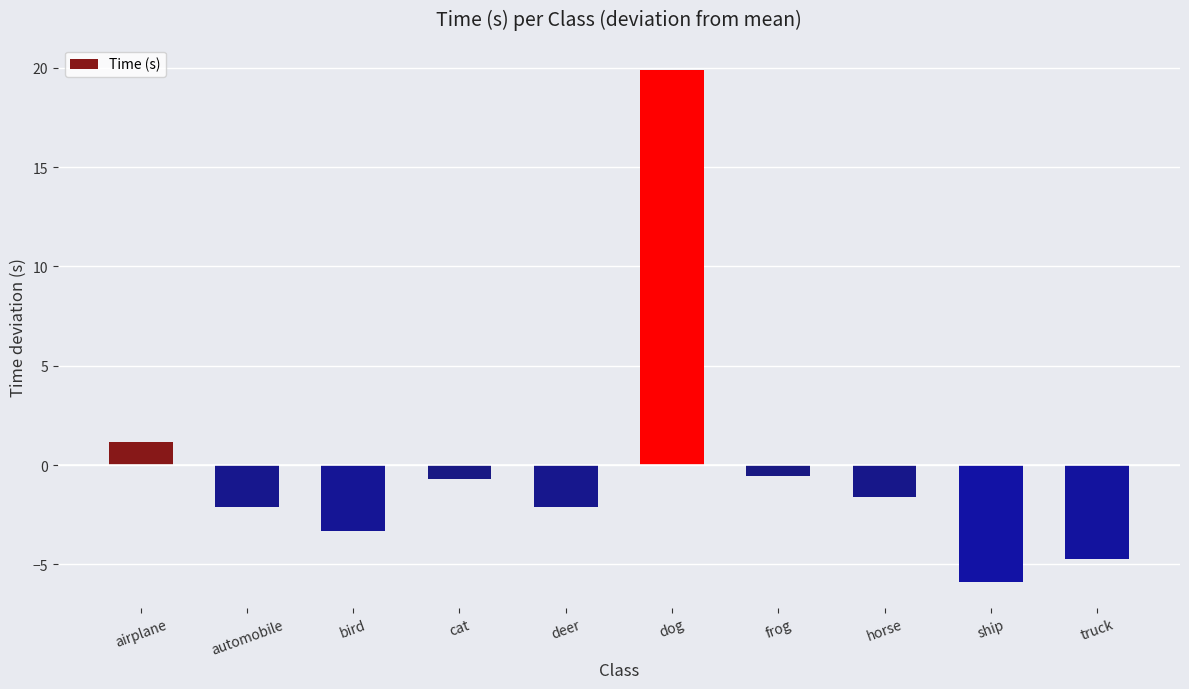

At which label is the value closest to 6?

airplane